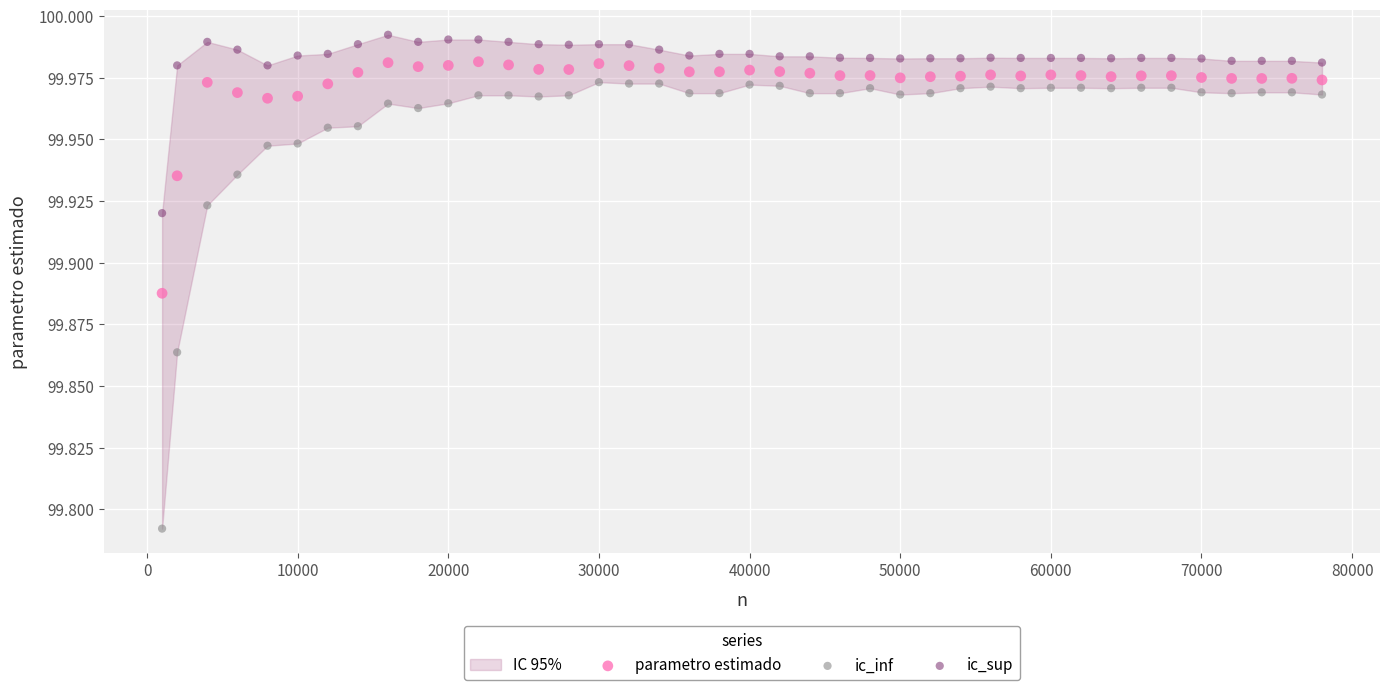

Which series contains the lowest Y value?

ic_inf